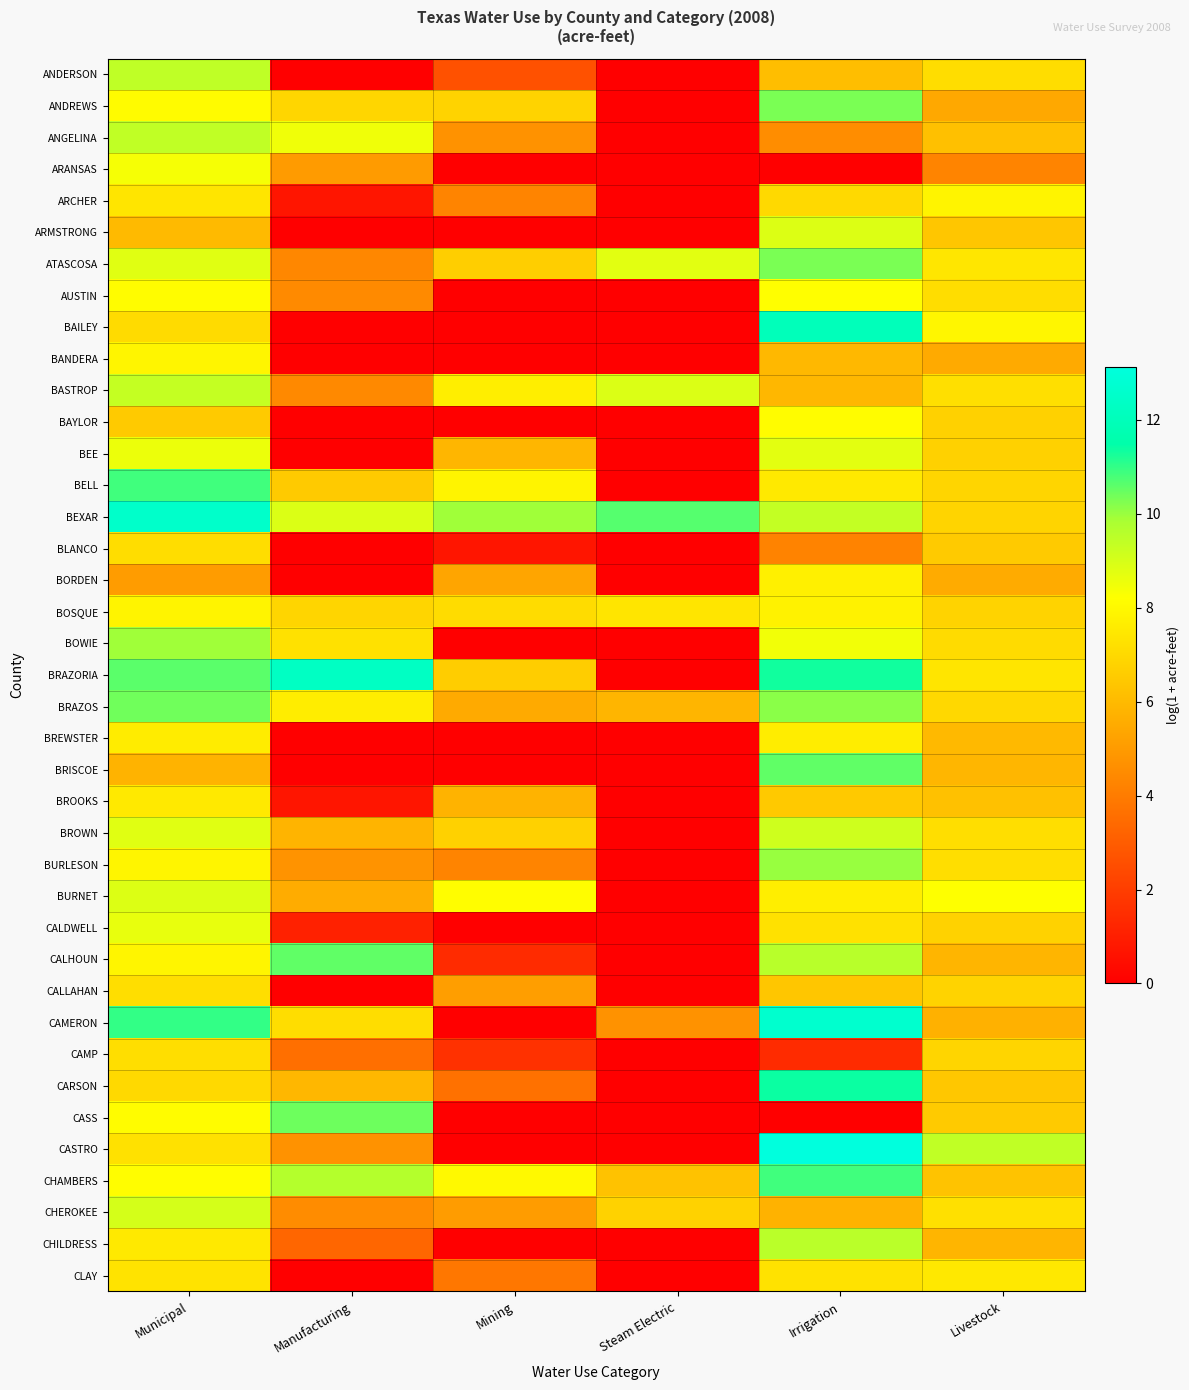

Reading left to right, list all the values displayed in this chart.

ANDERSON: Municipal=9.4	Manufacturing=0.0	Mining=2.6	Steam Electric=0.0	Irrigation=6.1	Livestock=7.1
ANDREWS: Municipal=8.1	Manufacturing=6.9	Mining=6.8	Steam Electric=0.0	Irrigation=10.3	Livestock=5.4
ANGELINA: Municipal=9.4	Manufacturing=8.5	Mining=4.7	Steam Electric=0.0	Irrigation=4.6	Livestock=6.2
ARANSAS: Municipal=8.4	Manufacturing=5.0	Mining=0.0	Steam Electric=0.0	Irrigation=0.0	Livestock=4.3
ARCHER: Municipal=7.4	Manufacturing=0.7	Mining=4.3	Steam Electric=0.0	Irrigation=7.0	Livestock=7.9
ARMSTRONG: Municipal=6.0	Manufacturing=0.0	Mining=0.0	Steam Electric=0.0	Irrigation=8.9	Livestock=6.4
ATASCOSA: Municipal=8.8	Manufacturing=4.4	Mining=6.7	Steam Electric=8.8	Irrigation=10.3	Livestock=7.4
AUSTIN: Municipal=8.1	Manufacturing=4.5	Mining=0.0	Steam Electric=0.0	Irrigation=8.2	Livestock=7.1
BAILEY: Municipal=7.1	Manufacturing=0.0	Mining=0.0	Steam Electric=0.0	Irrigation=12.0	Livestock=7.9
BANDERA: Municipal=7.9	Manufacturing=0.0	Mining=0.0	Steam Electric=0.0	Irrigation=5.9	Livestock=5.5
BASTROP: Municipal=9.3	Manufacturing=4.4	Mining=7.7	Steam Electric=8.9	Irrigation=5.9	Livestock=7.2
BAYLOR: Municipal=6.5	Manufacturing=0.0	Mining=0.0	Steam Electric=0.0	Irrigation=8.1	Livestock=6.8
BEE: Municipal=8.6	Manufacturing=0.0	Mining=5.9	Steam Electric=0.0	Irrigation=8.7	Livestock=6.8
BELL: Municipal=10.9	Manufacturing=6.5	Mining=7.9	Steam Electric=0.0	Irrigation=7.5	Livestock=6.9
BEXAR: Municipal=12.5	Manufacturing=8.9	Mining=9.9	Steam Electric=10.7	Irrigation=9.3	Livestock=6.8
BLANCO: Municipal=7.2	Manufacturing=0.0	Mining=0.7	Steam Electric=0.0	Irrigation=4.2	Livestock=6.5
BORDEN: Municipal=5.0	Manufacturing=0.0	Mining=5.3	Steam Electric=0.0	Irrigation=7.7	Livestock=5.5
BOSQUE: Municipal=7.9	Manufacturing=6.9	Mining=7.1	Steam Electric=7.4	Irrigation=7.8	Livestock=6.8
BOWIE: Municipal=9.9	Manufacturing=7.2	Mining=0.0	Steam Electric=0.0	Irrigation=8.5	Livestock=7.1
BRAZORIA: Municipal=10.6	Manufacturing=12.3	Mining=6.6	Steam Electric=0.0	Irrigation=11.3	Livestock=7.4
BRAZOS: Municipal=10.4	Manufacturing=7.6	Mining=5.5	Steam Electric=5.8	Irrigation=10.2	Livestock=7.0
BREWSTER: Municipal=7.6	Manufacturing=0.0	Mining=0.0	Steam Electric=0.0	Irrigation=7.7	Livestock=6.0
BRISCOE: Municipal=5.8	Manufacturing=0.0	Mining=0.0	Steam Electric=0.0	Irrigation=10.6	Livestock=5.9
BROOKS: Municipal=7.5	Manufacturing=0.7	Mining=5.8	Steam Electric=0.0	Irrigation=6.5	Livestock=6.2
BROWN: Municipal=8.8	Manufacturing=5.8	Mining=6.8	Steam Electric=0.0	Irrigation=9.2	Livestock=7.2
BURLESON: Municipal=7.9	Manufacturing=4.8	Mining=4.3	Steam Electric=0.0	Irrigation=10.0	Livestock=7.2
BURNET: Municipal=8.9	Manufacturing=5.6	Mining=8.1	Steam Electric=0.0	Irrigation=7.7	Livestock=8.2
CALDWELL: Municipal=8.6	Manufacturing=1.1	Mining=0.0	Steam Electric=0.0	Irrigation=7.2	Livestock=6.8
CALHOUN: Municipal=7.9	Manufacturing=10.6	Mining=1.4	Steam Electric=0.0	Irrigation=9.5	Livestock=5.8
CALLAHAN: Municipal=7.2	Manufacturing=0.0	Mining=5.1	Steam Electric=0.0	Irrigation=6.4	Livestock=6.8
CAMERON: Municipal=11.0	Manufacturing=7.2	Mining=0.0	Steam Electric=4.7	Irrigation=12.7	Livestock=5.7
CAMP: Municipal=7.2	Manufacturing=3.6	Mining=1.6	Steam Electric=0.0	Irrigation=1.4	Livestock=6.9
CARSON: Municipal=7.0	Manufacturing=5.9	Mining=3.7	Steam Electric=0.0	Irrigation=11.4	Livestock=6.4
CASS: Municipal=8.1	Manufacturing=10.4	Mining=0.0	Steam Electric=0.0	Irrigation=0.0	Livestock=6.5
CASTRO: Municipal=7.3	Manufacturing=4.7	Mining=0.0	Steam Electric=0.0	Irrigation=13.1	Livestock=9.4
CHAMBERS: Municipal=8.2	Manufacturing=9.6	Mining=8.0	Steam Electric=6.2	Irrigation=10.9	Livestock=6.3
CHEROKEE: Municipal=9.0	Manufacturing=4.5	Mining=5.0	Steam Electric=6.8	Irrigation=5.7	Livestock=7.2
CHILDRESS: Municipal=7.5	Manufacturing=3.3	Mining=0.0	Steam Electric=0.0	Irrigation=9.5	Livestock=5.8
CLAY: Municipal=7.3	Manufacturing=0.0	Mining=3.9	Steam Electric=0.0	Irrigation=7.3	Livestock=7.5